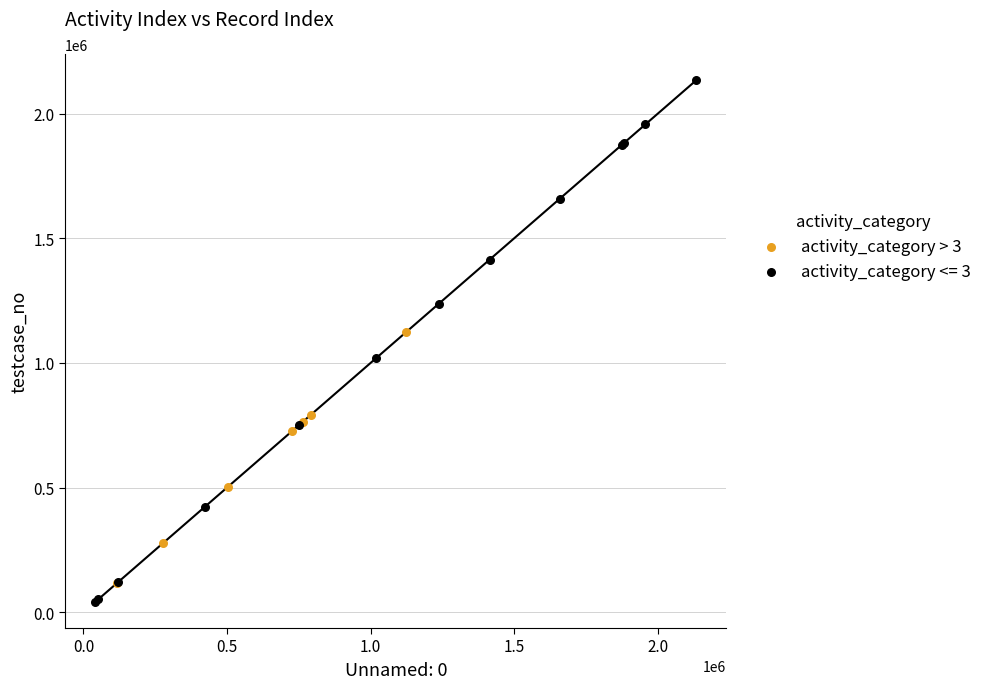

Which series contains the highest Y value?

activity_category <= 3